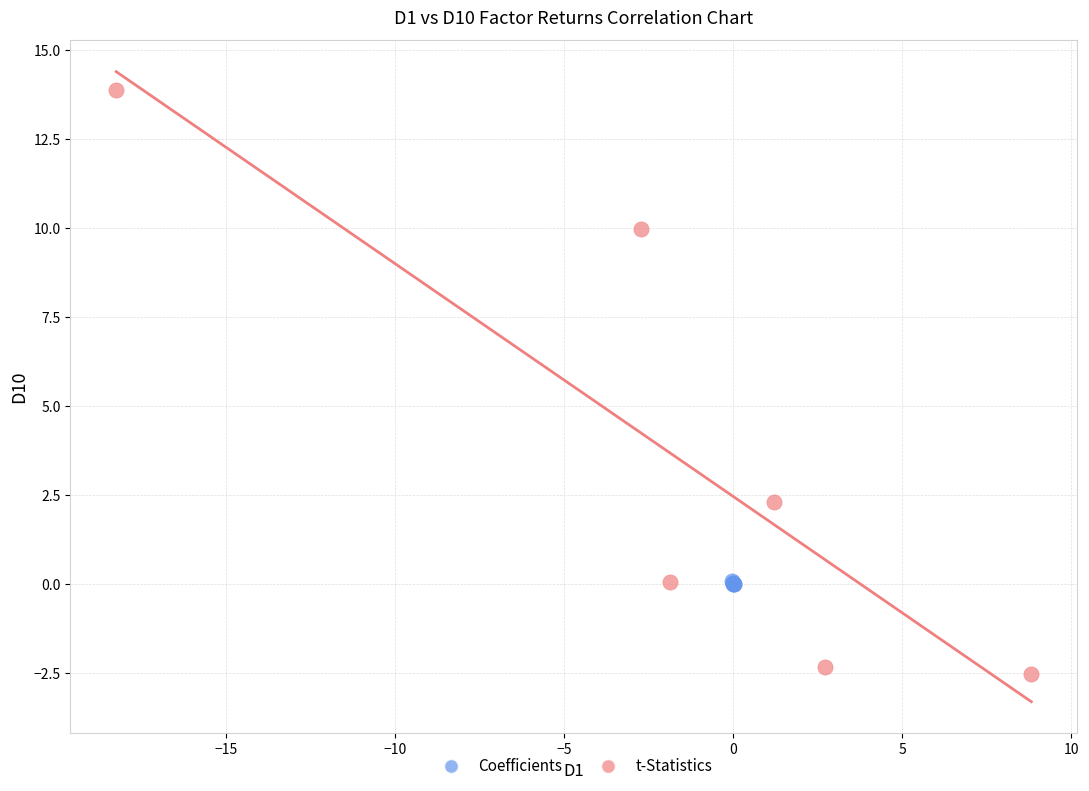

Which series contains the lowest Y value?

t-Statistics